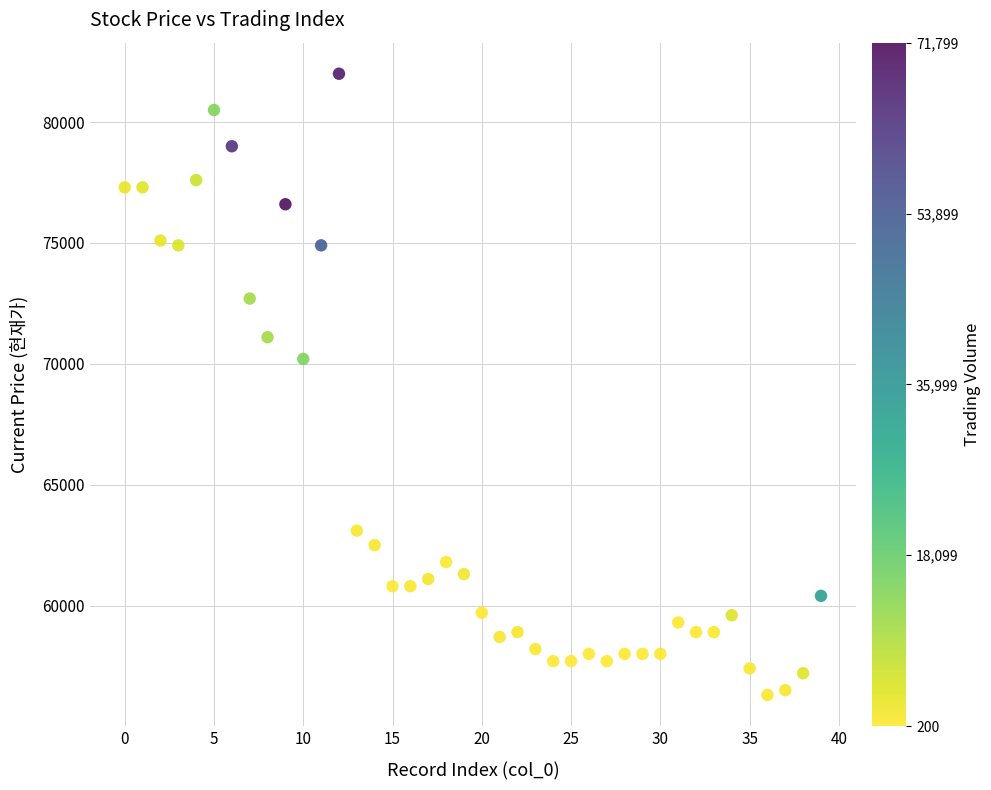

What Y value in the scatter plot is closest to 69150?

70200